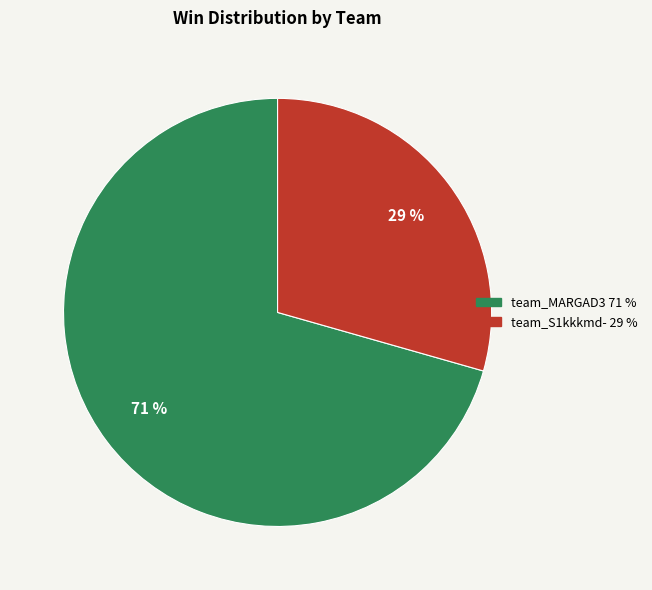

Combined, do team_MARGAD3 and team_S1kkkmd- account for over 50%?

Yes